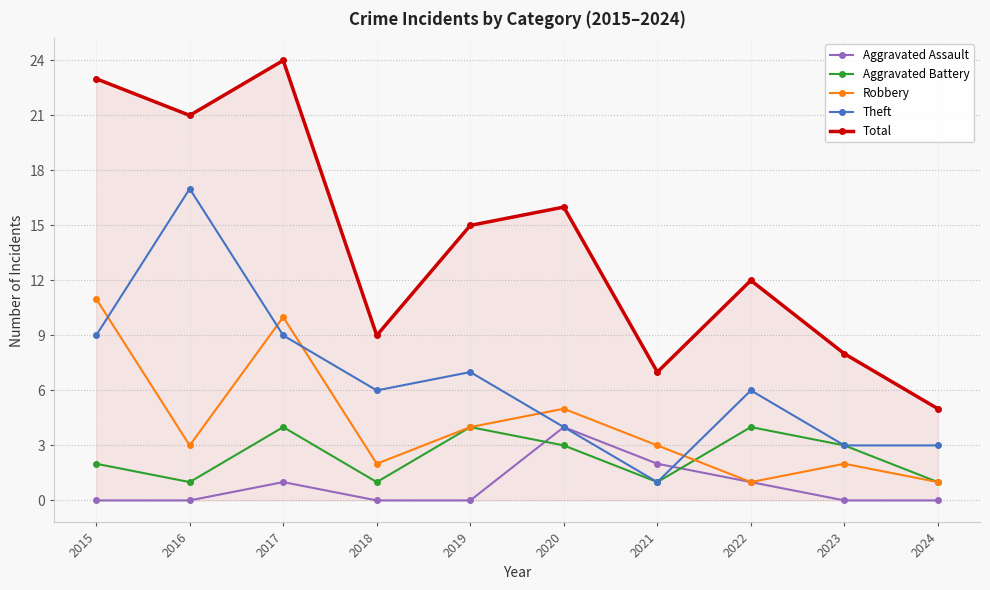

True or false: Theft and Total cross at least once.

False